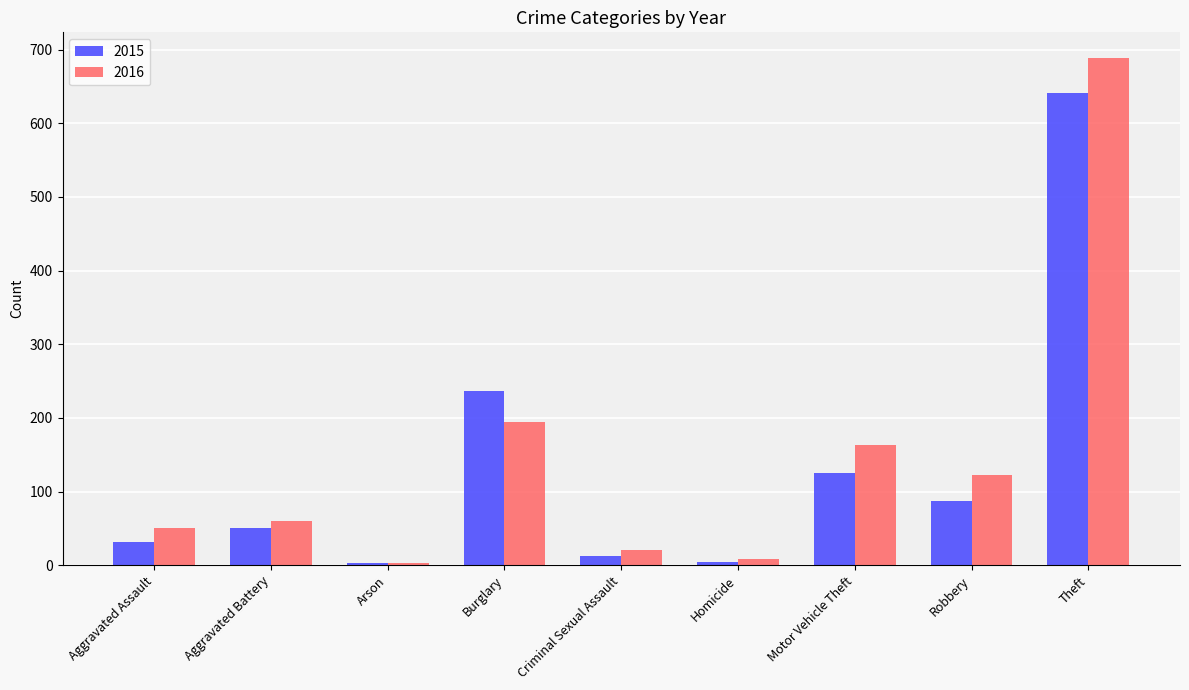

Between Aggravated Assault and Theft, which series saw the biggest shift?

2016